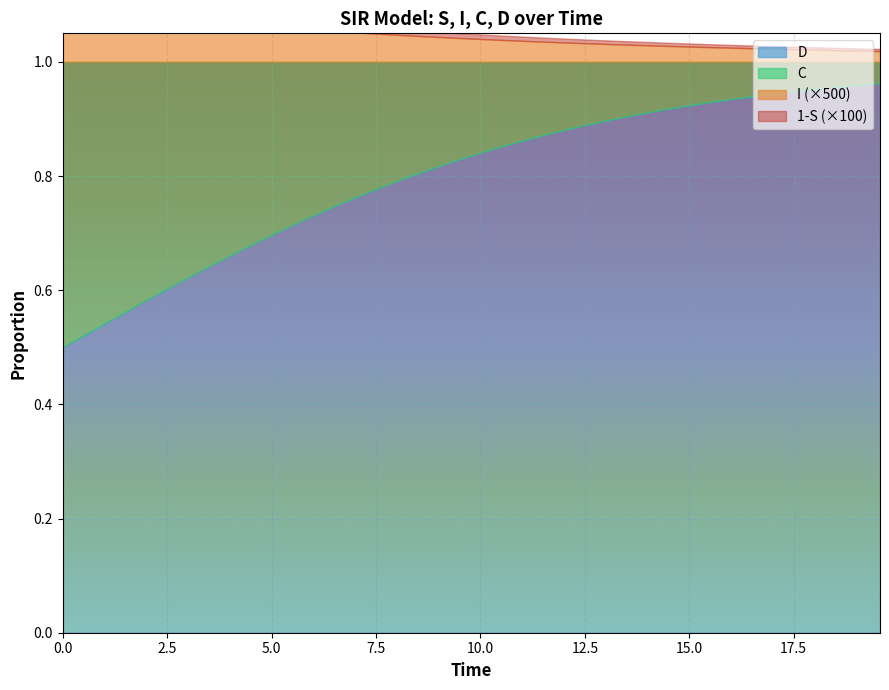

True or false: I and C intersect in this chart.

False